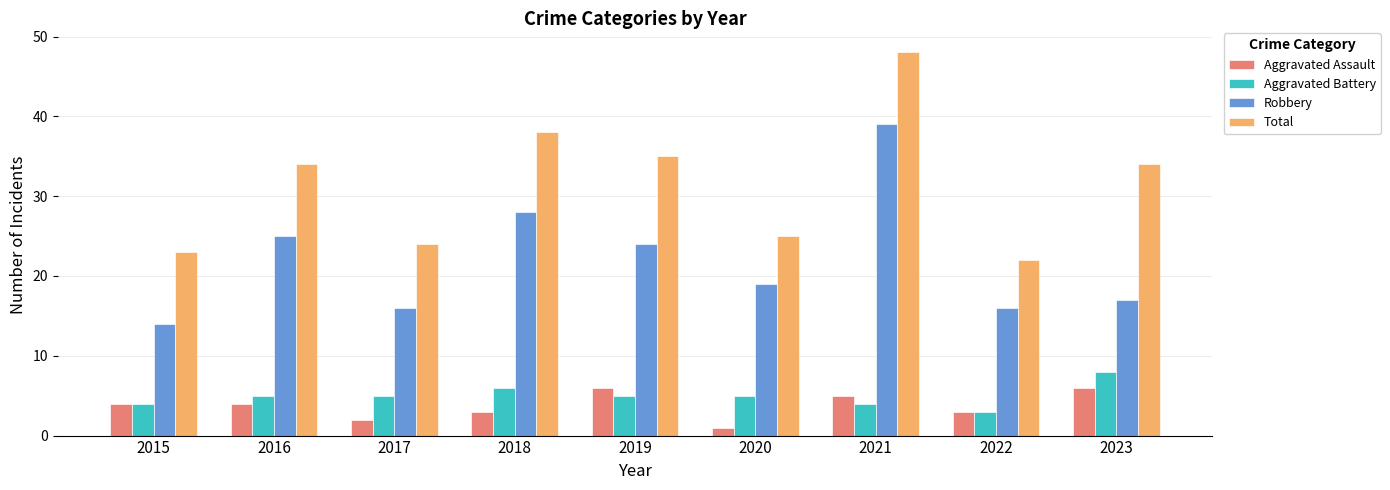

What is the difference between the highest and lowest values at 2018?

35